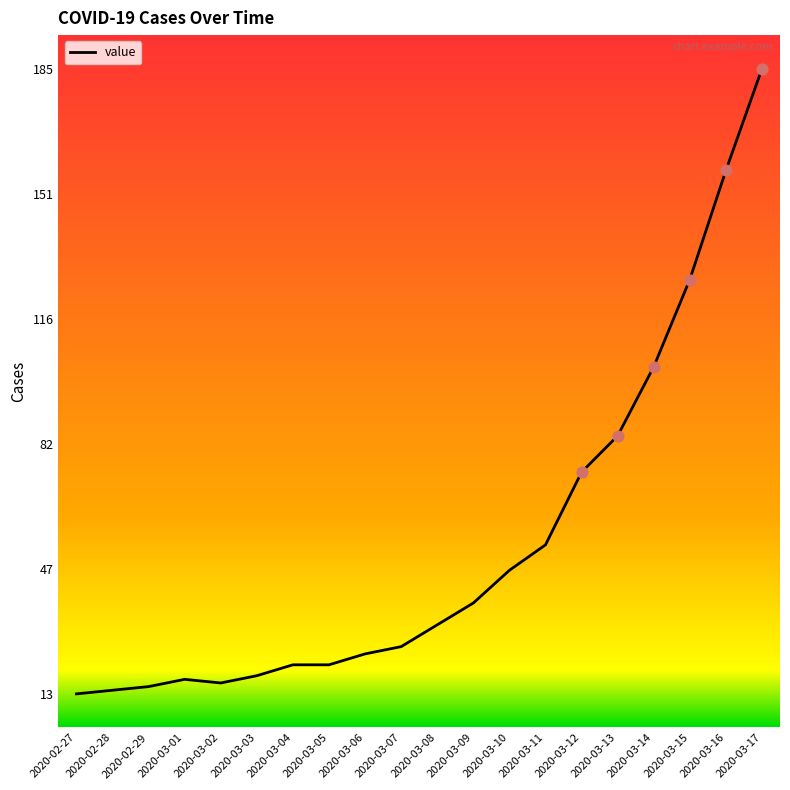

What is the change in value from 2020-02-27 to 2020-03-17?

+172